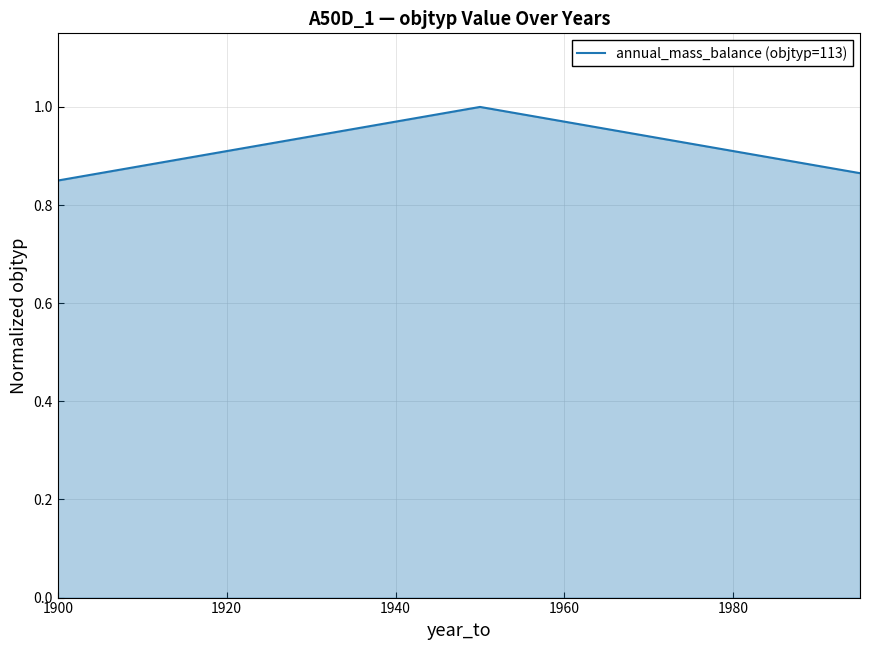

Does the chart have visible grid lines?

Yes